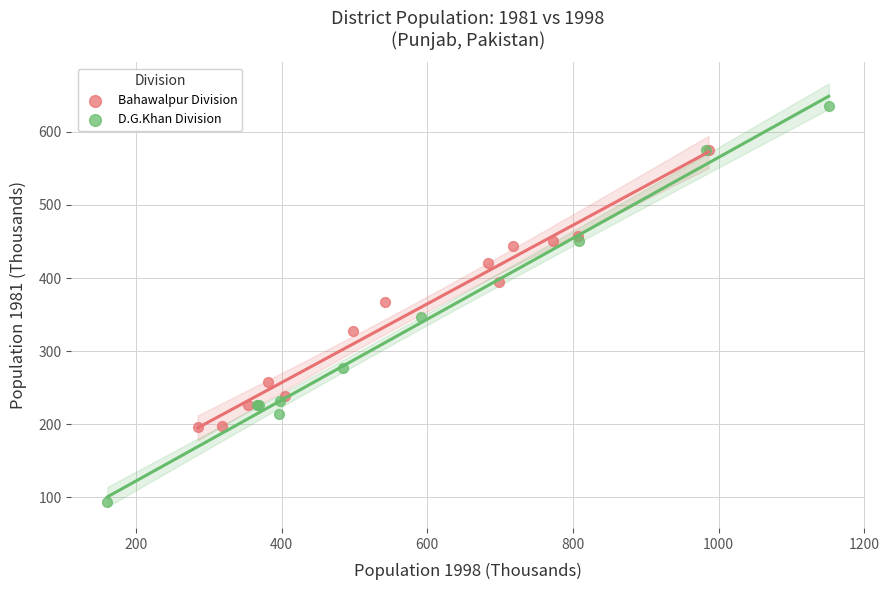

Which series contains the lowest Y value?

D.G.Khan Division